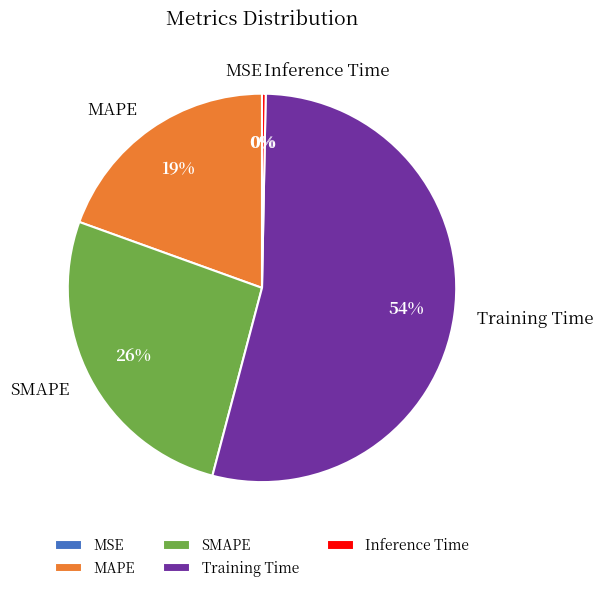

Combined, do SMAPE and Inference Time account for over 50%?

No